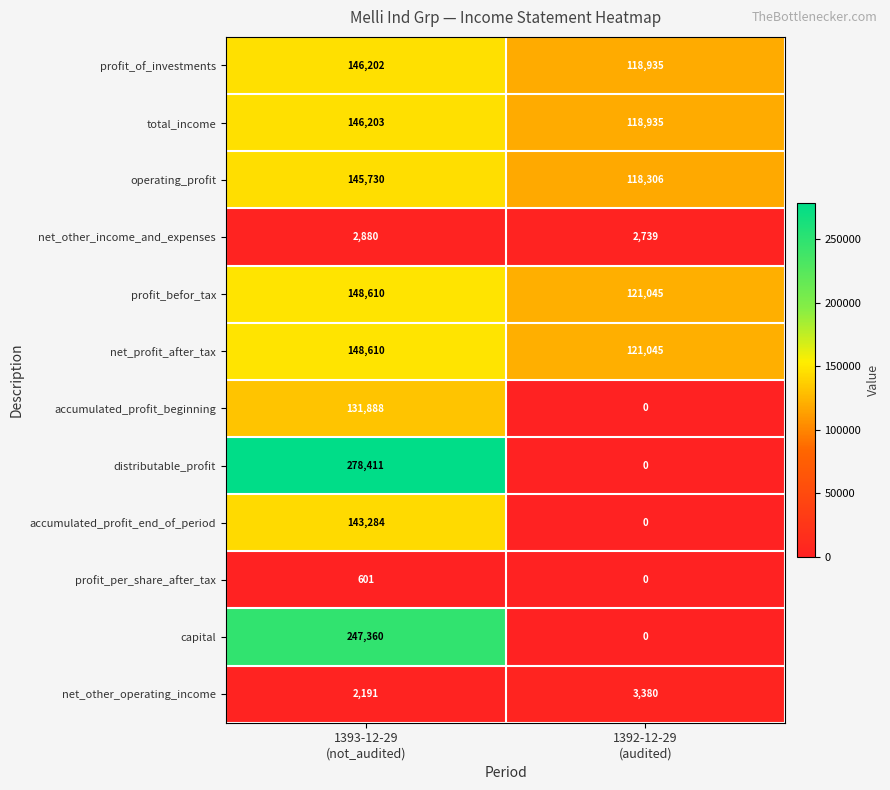

What is the greatest value displayed?

278411